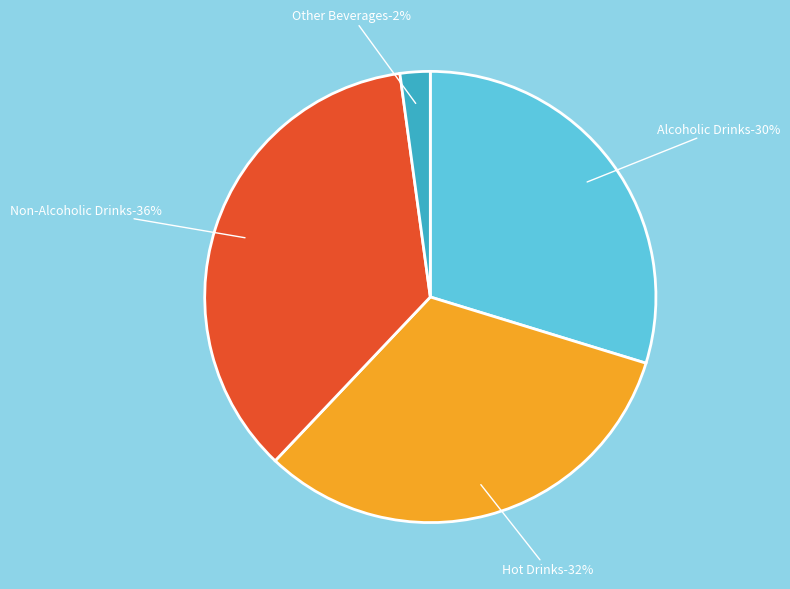

Rank the categories by value from lowest to highest.

Other Beverages, Alcoholic Drinks, Hot Drinks, Non-Alcoholic Drinks